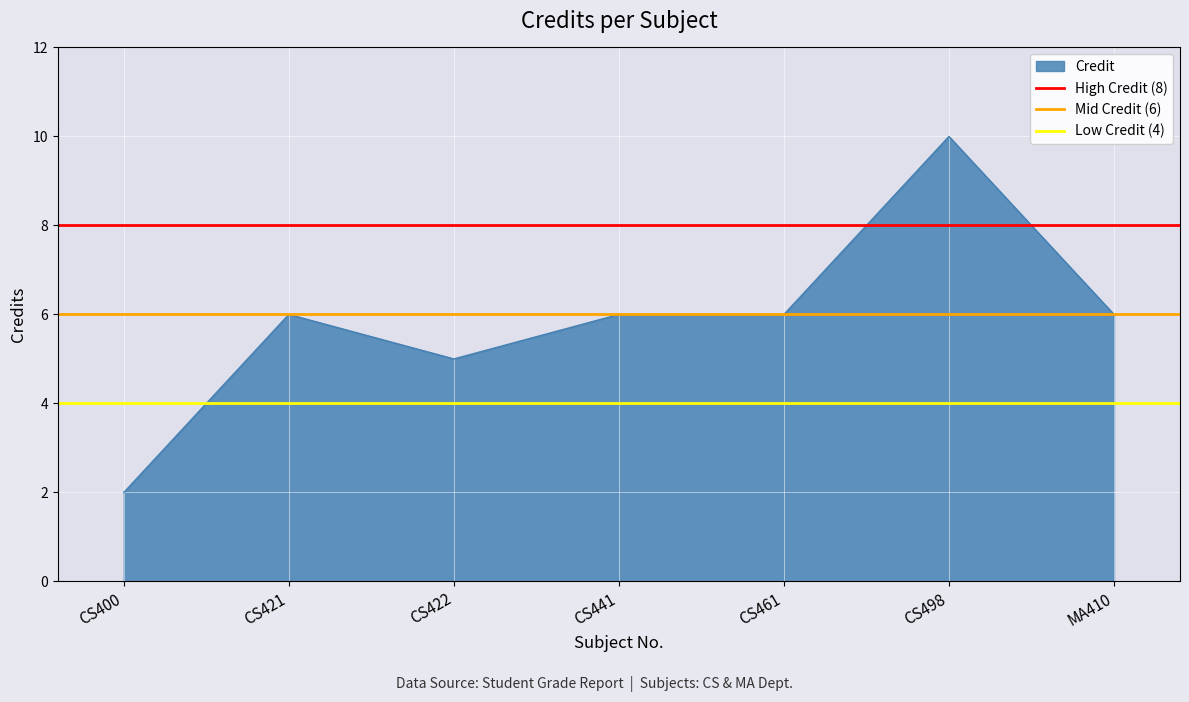

True or false: Credit has a value of 1 at CS400.

False